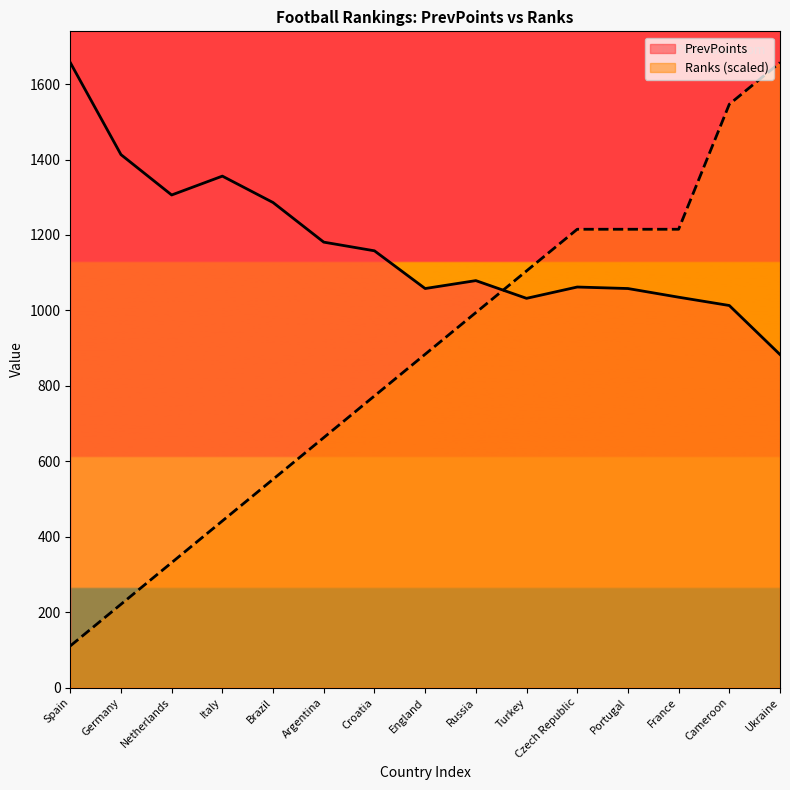

True or false: PrevPoints and Ranks cross at least once.

True